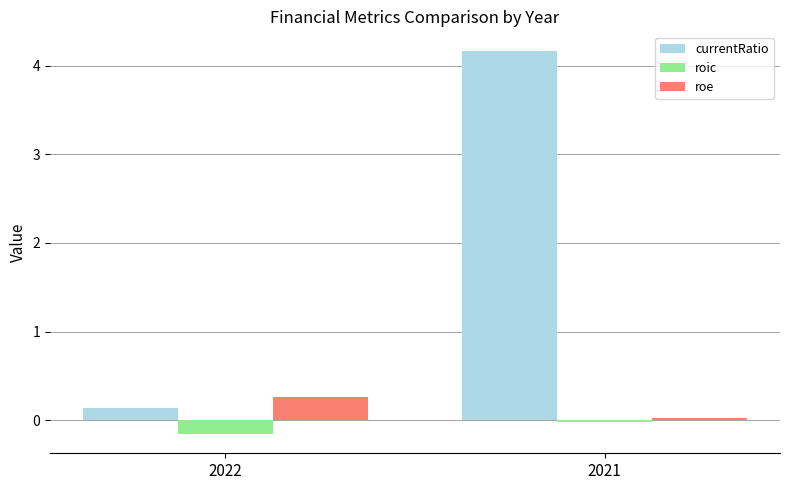

At which label does currentRatio first exceed 4?

2021